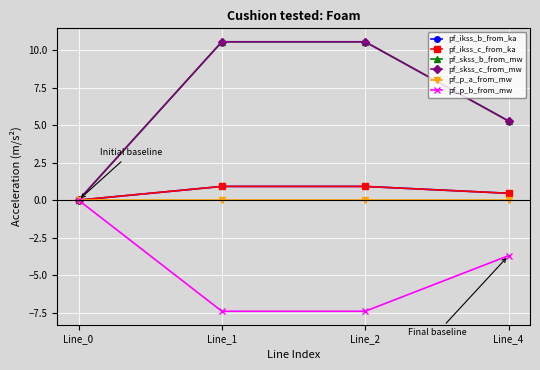

In pf_p_b_from_mw, how many points are lower than both neighbors (excluding endpoints)?

1